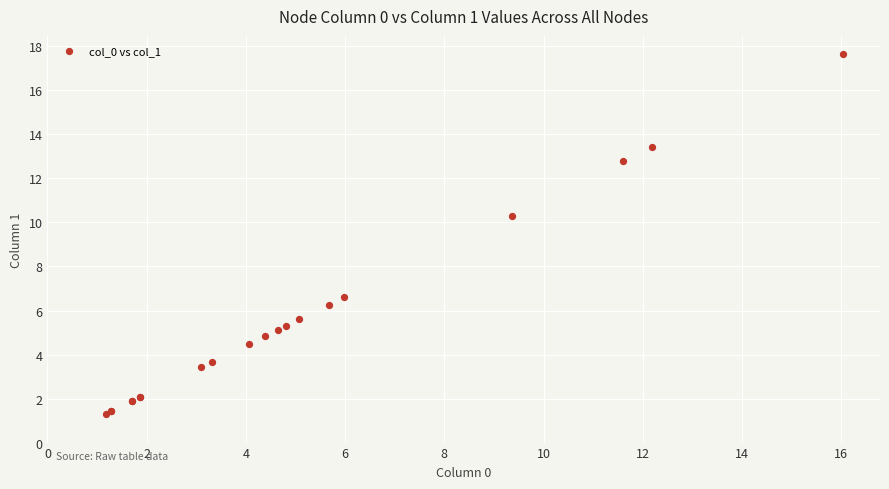

What Y value in the scatter plot is closest to 9?

10.3